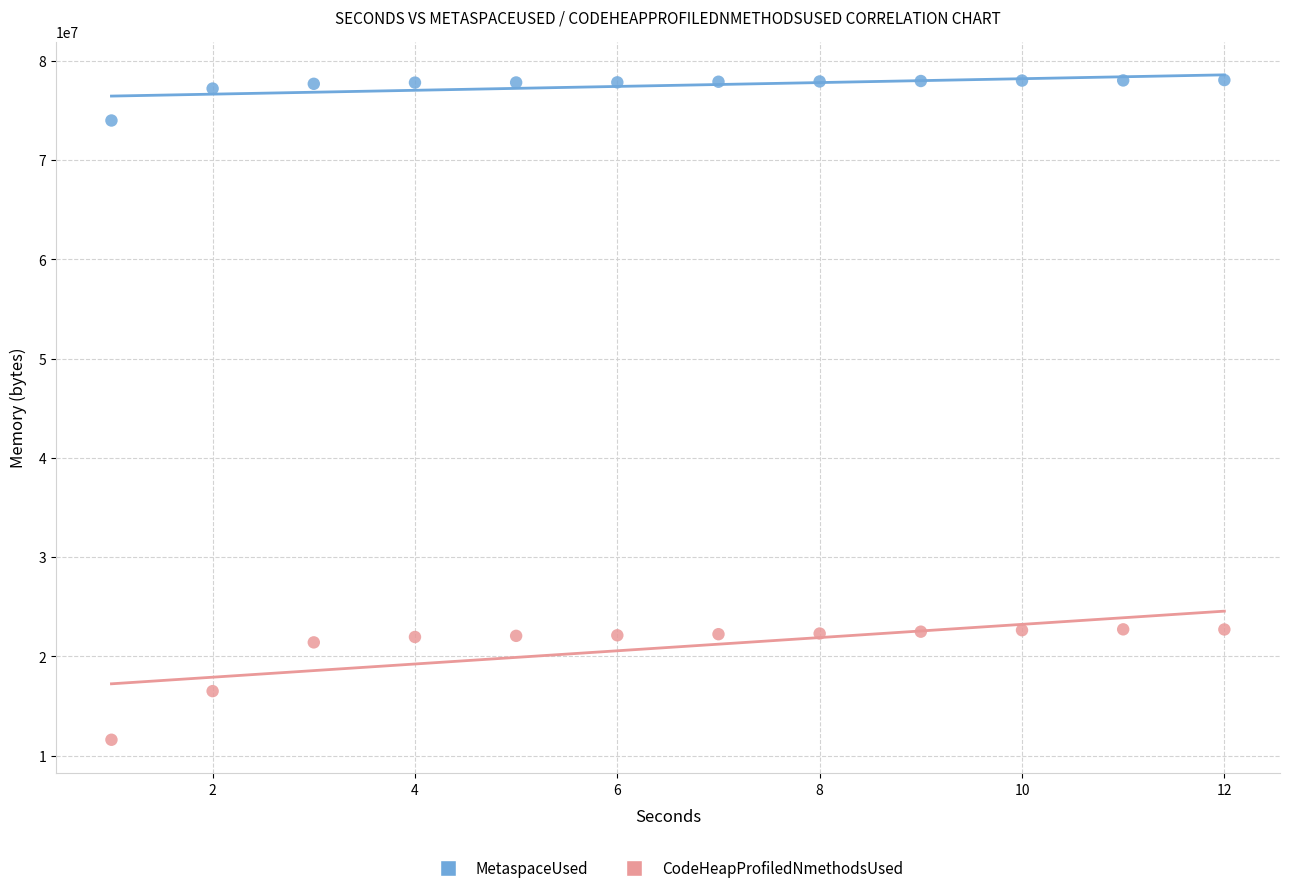

Across all data points, what is the range of X values (max minus min)?

11.0